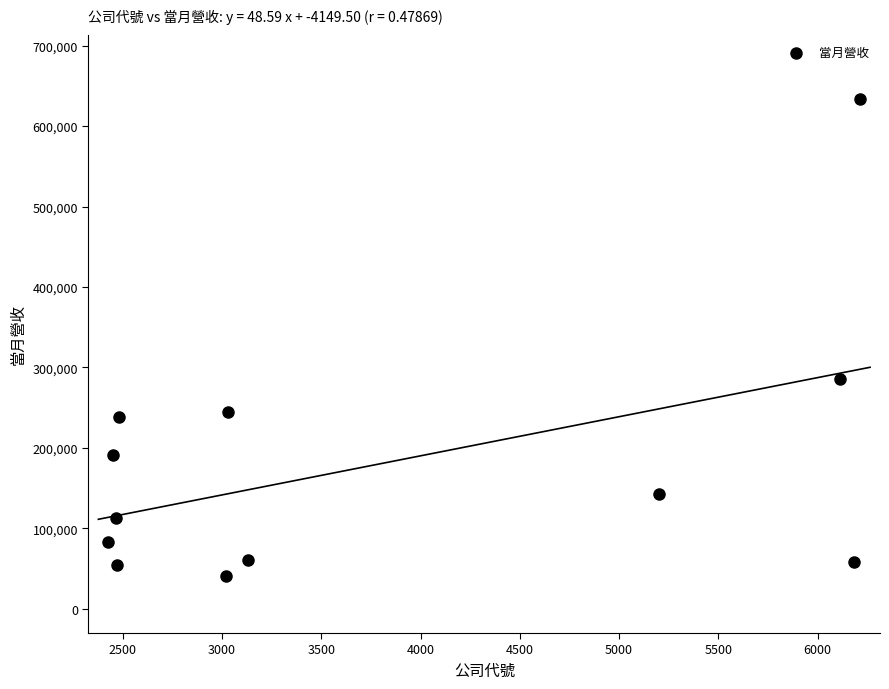

What is the range of Y values (max minus min)?

592258